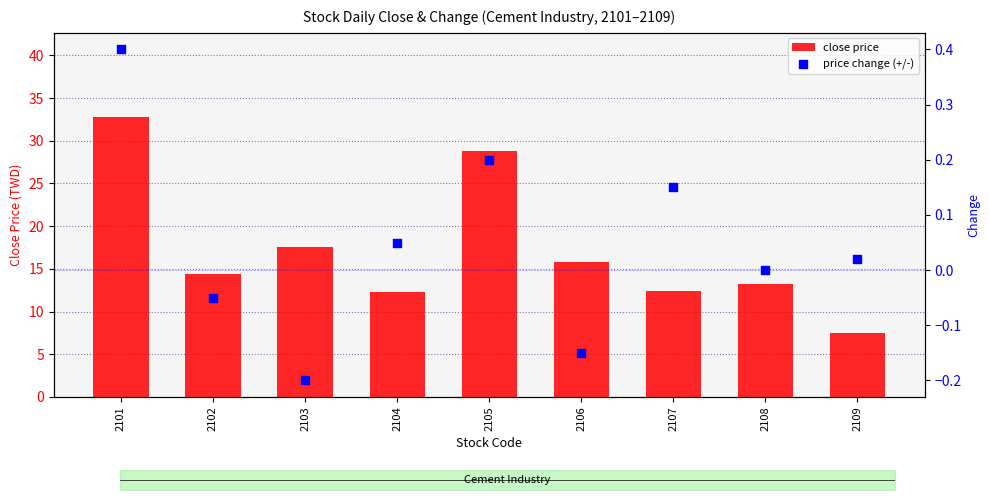

Which series reaches the maximum Y coordinate?

close price